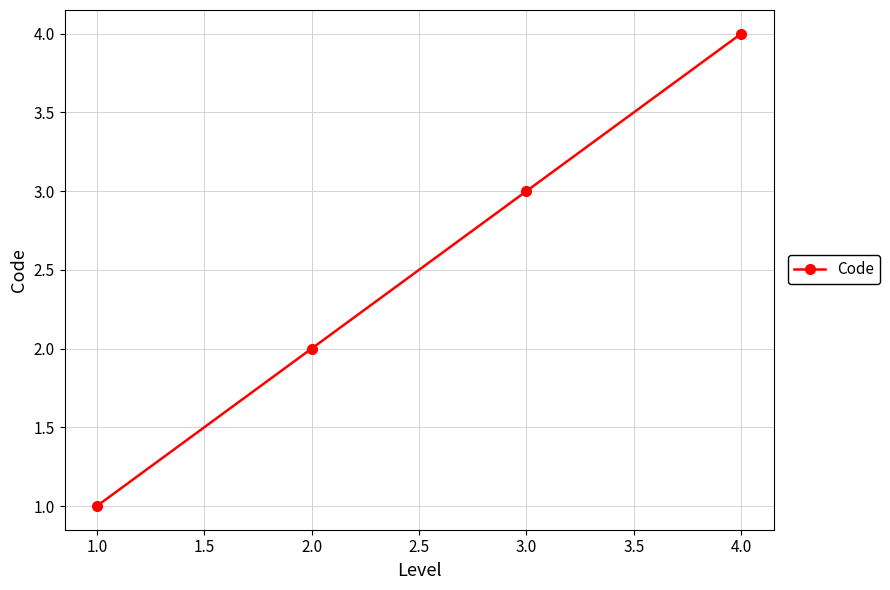

What is the minimum value shown in the chart?

1